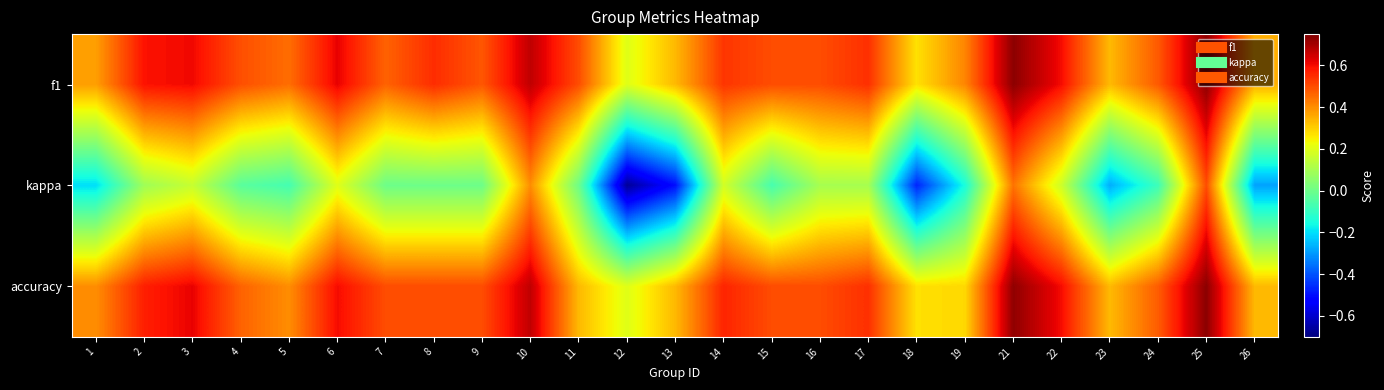

Rank the series at 8 from lowest to highest value.

kappa, accuracy, f1